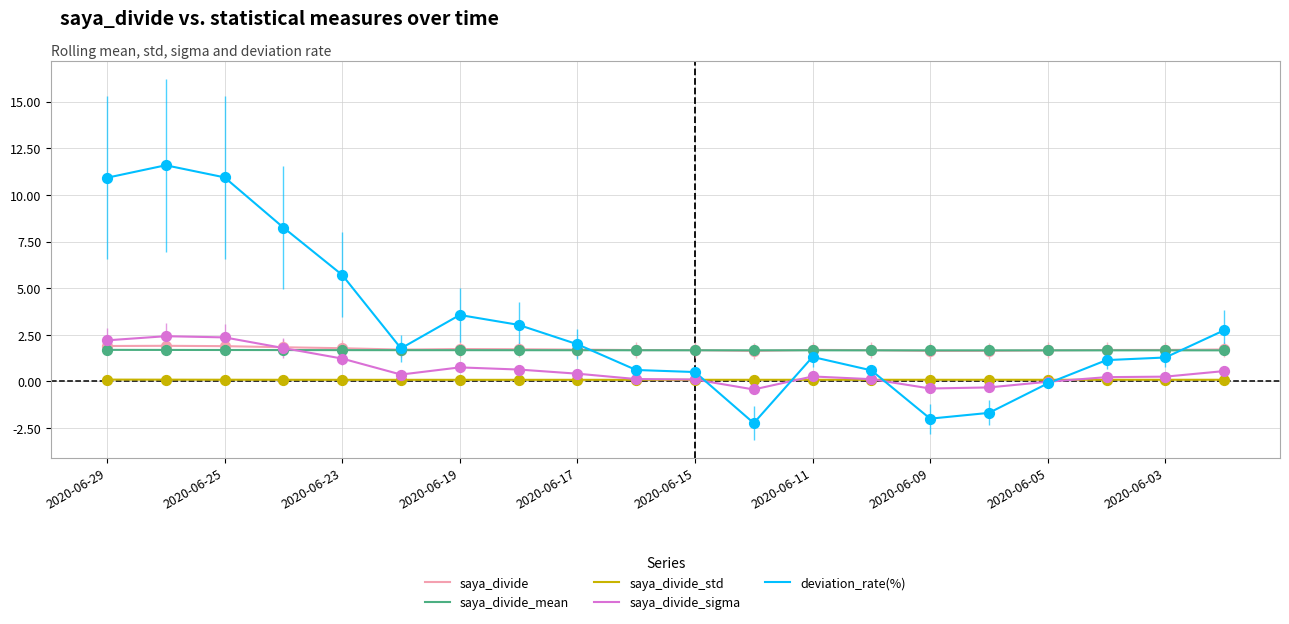

Which series has the widest spread of values?

deviation_rate(%)